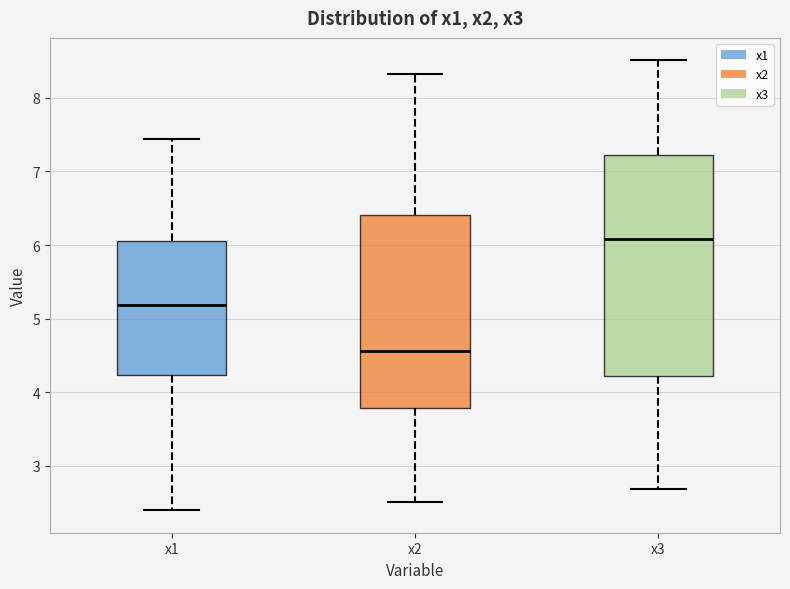

Reading left to right, read every box against the y-axis: the position of its median line, the range the box covers, and the ends of its whiskers. The values are not printed on the chart, so give them approximately, as read against the axis.

x1: median 5.2, box 4.2 to 6.1, whiskers 2.4 to 7.4
x2: median 4.6, box 3.8 to 6.4, whiskers 2.5 to 8.3
x3: median 6.1, box 4.2 to 7.2, whiskers 2.7 to 8.5